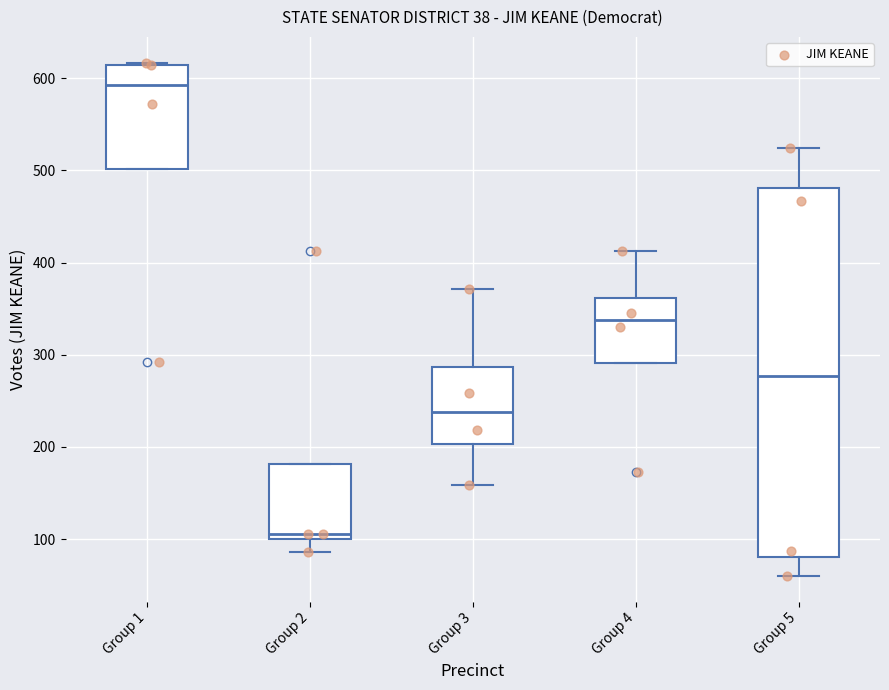

Which box has the lowest median line?

Group 2